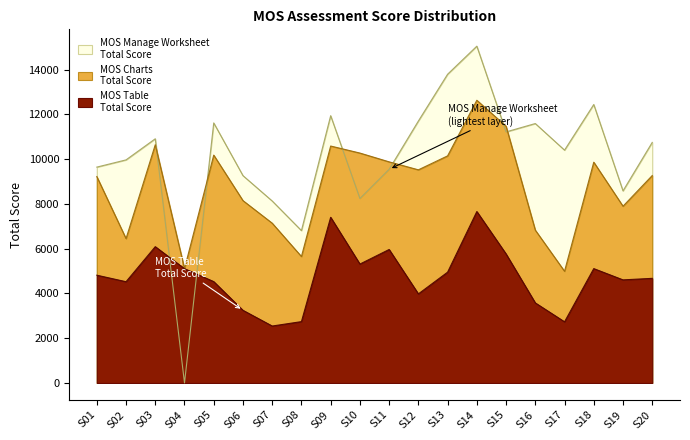

What is the approximate value of MOS Table - Total Score at S20, to the nearest 10?

4670